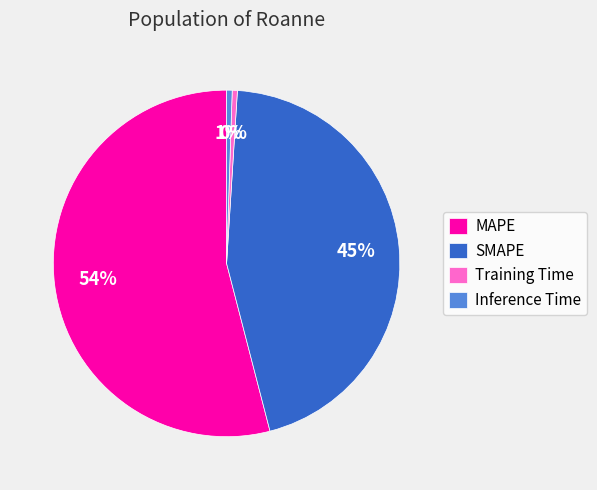

Is the sum of Training Time and Inference Time greater than half?

No